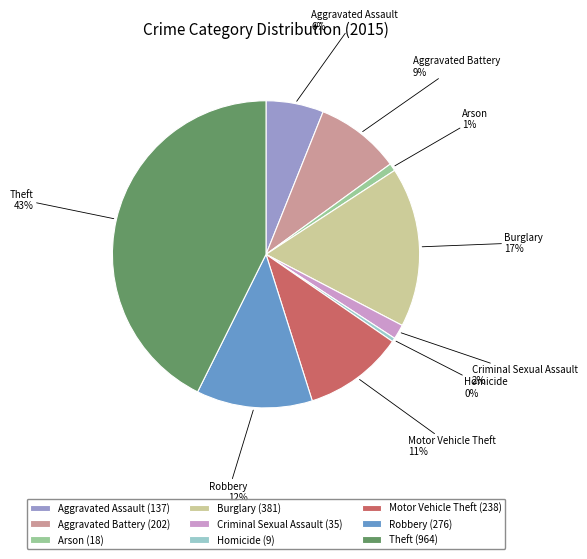

Is the sum of Robbery and Burglary greater than half?

No